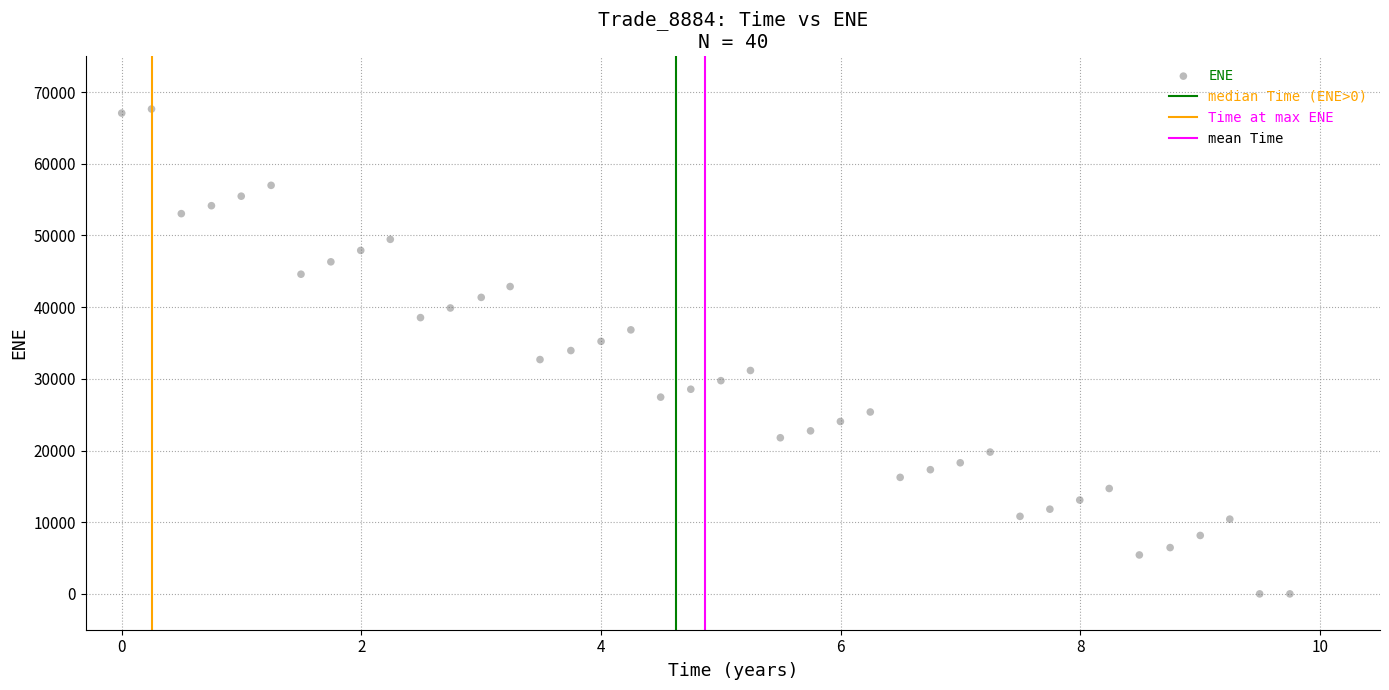

What is the range of Y values (max minus min)?

67640.0